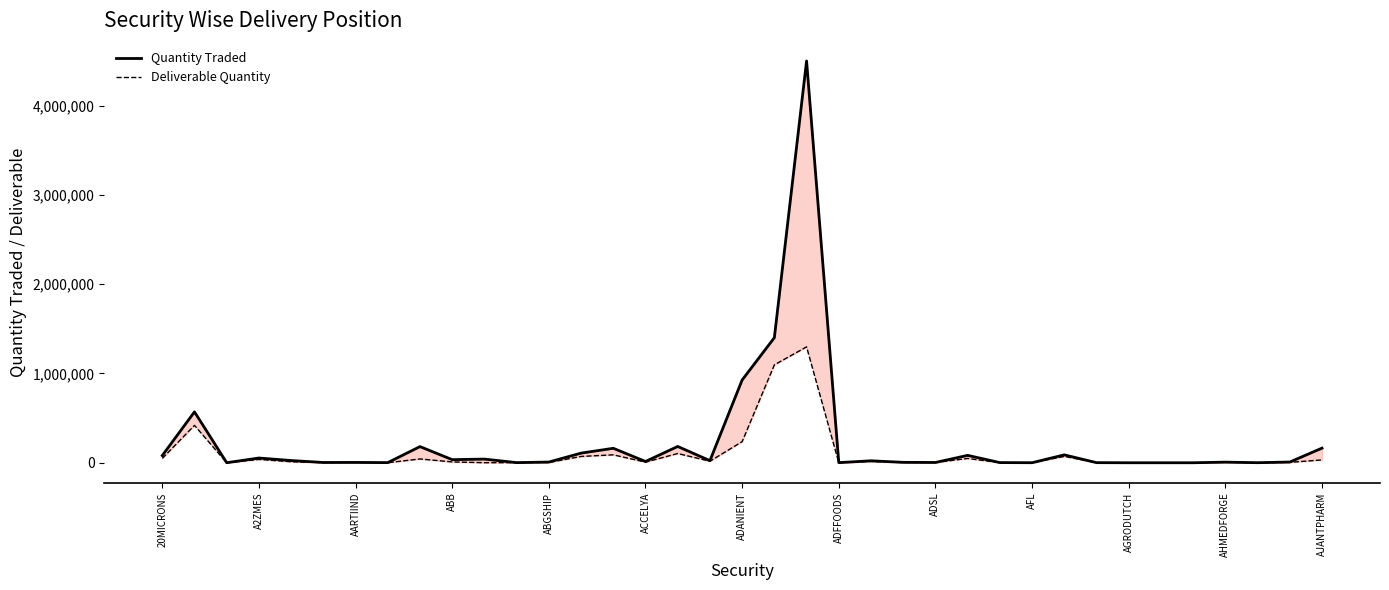

What is the sum of all Quantity Traded values?

8707727